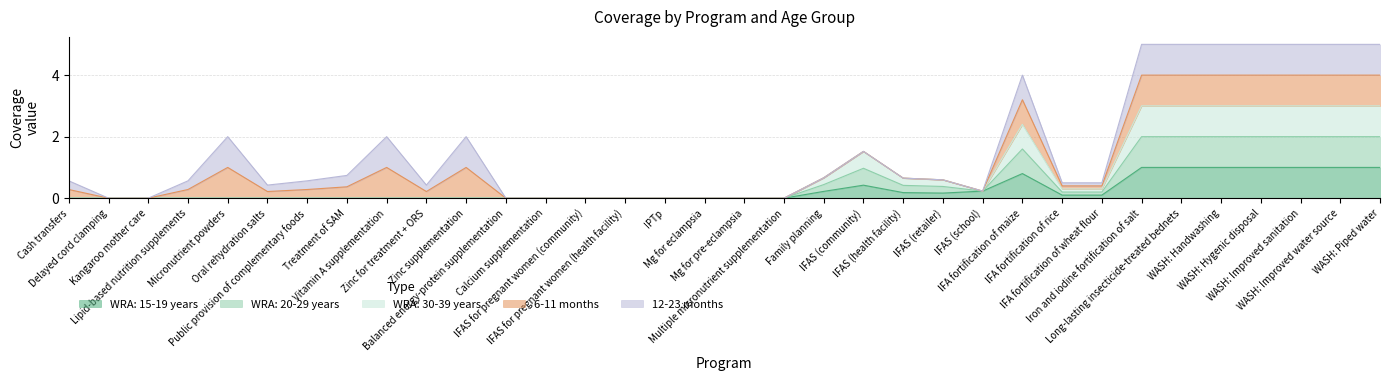

Is it true that WRA: 20-29 years equals 4.4 at WASH: Improved water source?

False